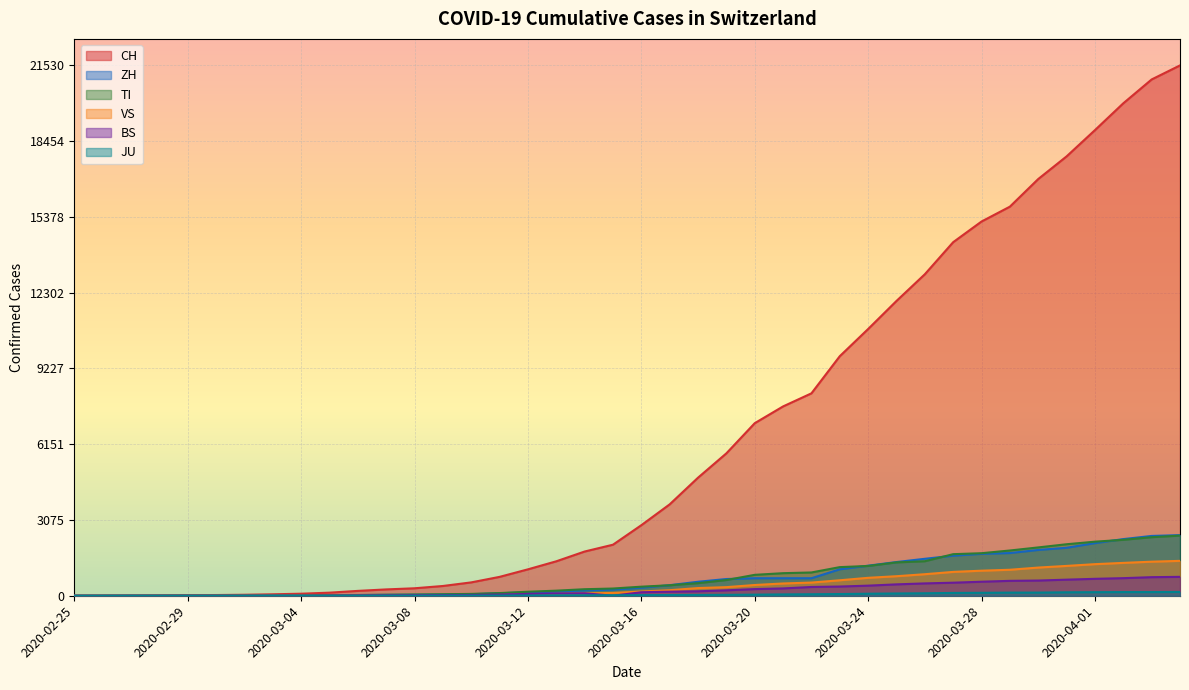

At which label does ZH first exceed 326?

2020-03-17